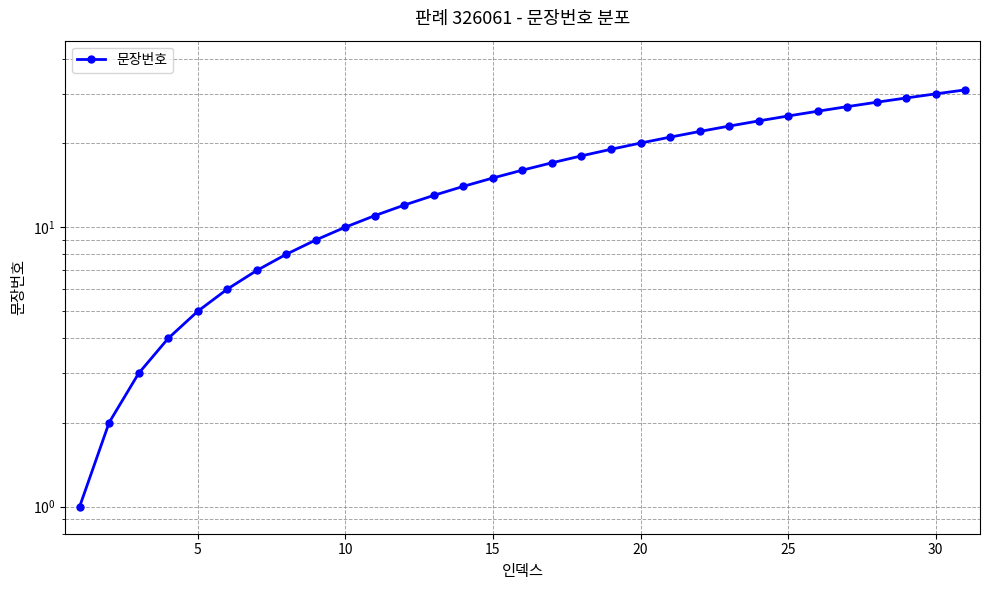

How many series are shown in this chart?

1